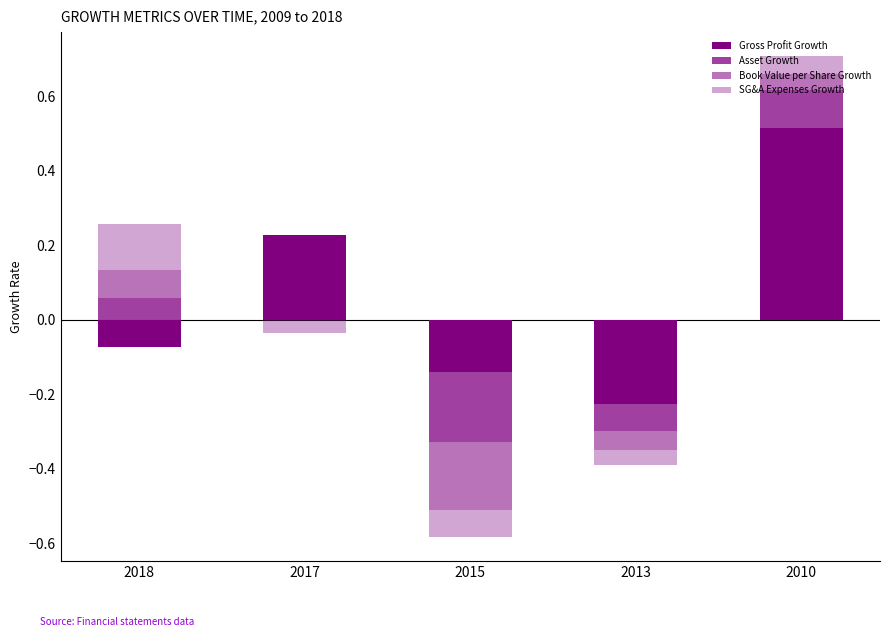

How many bars are there in total?

20